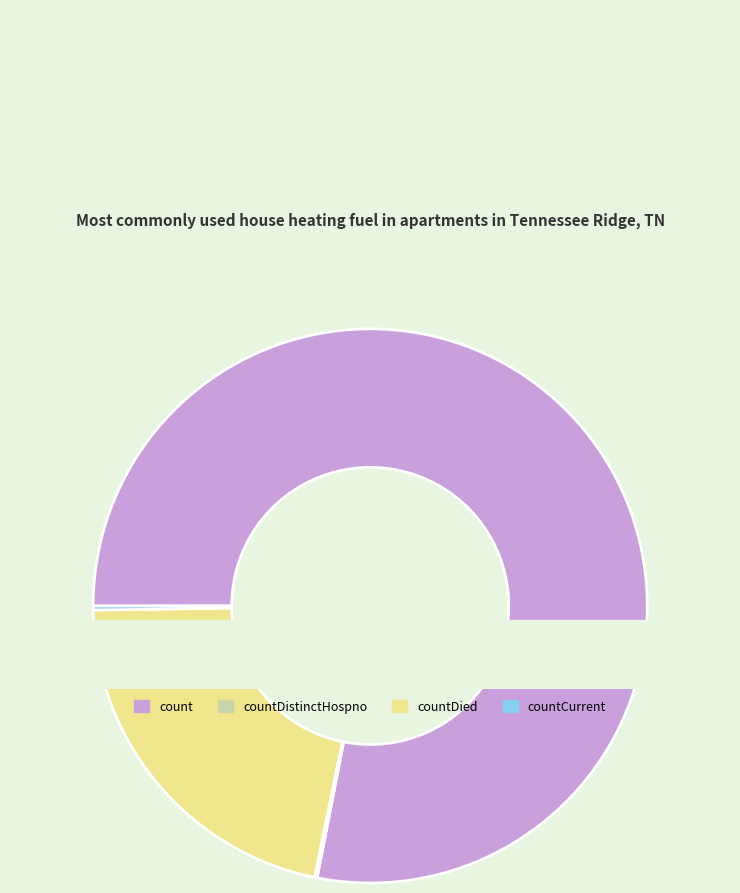

Rank the categories by value from lowest to highest.

countDistinctHospno, countCurrent, countDied, count